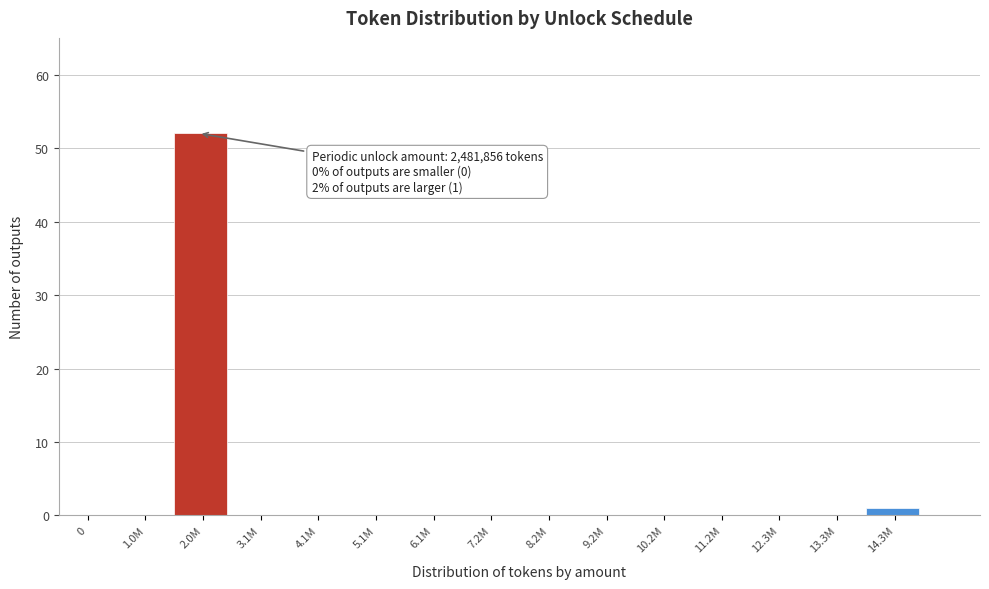

Reading left to right, transcribe all the data shown in this chart.

0=0	1.0M=0	2.0M=52	3.1M=0	4.1M=0	5.1M=0	6.1M=0	7.2M=0	8.2M=0	9.2M=0	10.2M=0	11.2M=0	12.3M=0	13.3M=0	14.3M=1